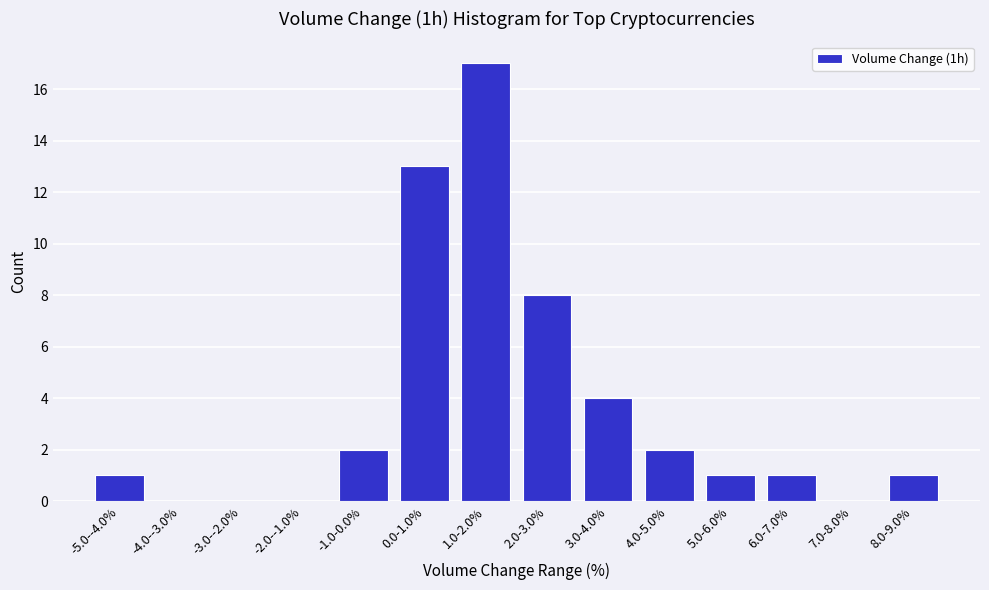

Reading left to right, transcribe all the data shown in this chart.

-5.0--4.0%=1	-4.0--3.0%=0	-3.0--2.0%=0	-2.0--1.0%=0	-1.0-0.0%=2	0.0-1.0%=13	1.0-2.0%=17	2.0-3.0%=8	3.0-4.0%=4	4.0-5.0%=2	5.0-6.0%=1	6.0-7.0%=1	7.0-8.0%=0	8.0-9.0%=1